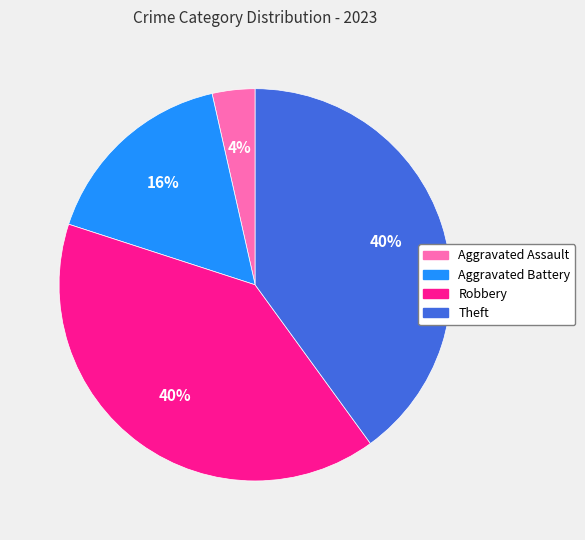

What is the smallest slice in the pie chart?

Aggravated Assault